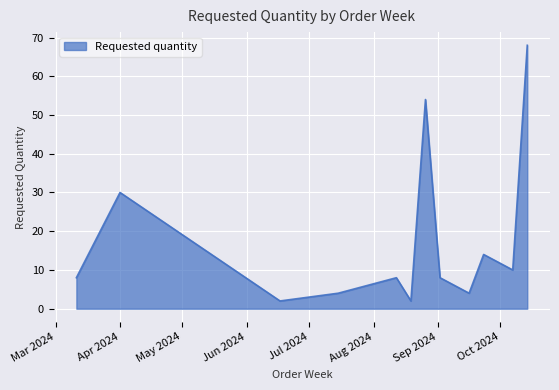

Does the chart have visible grid lines?

Yes